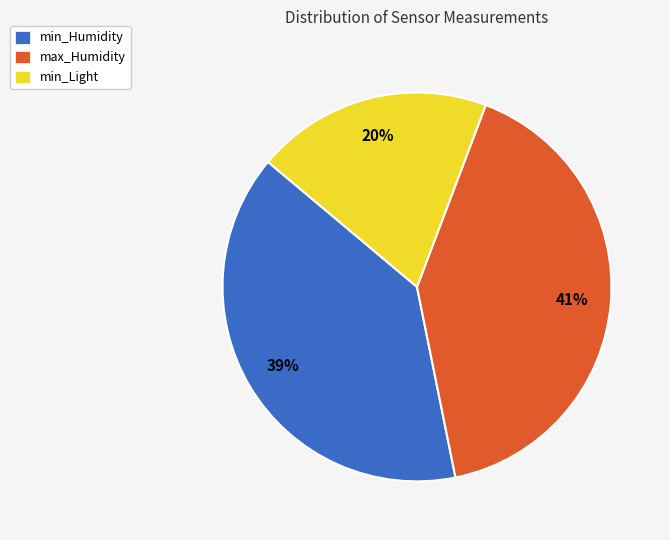

What is the smallest slice in the pie chart?

min_Light